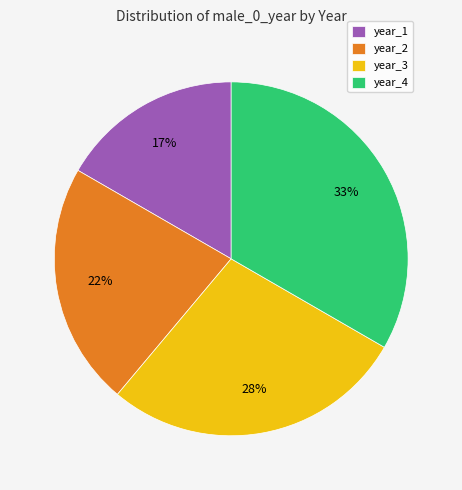

Is it true that year_2 is 22% of the pie?

True